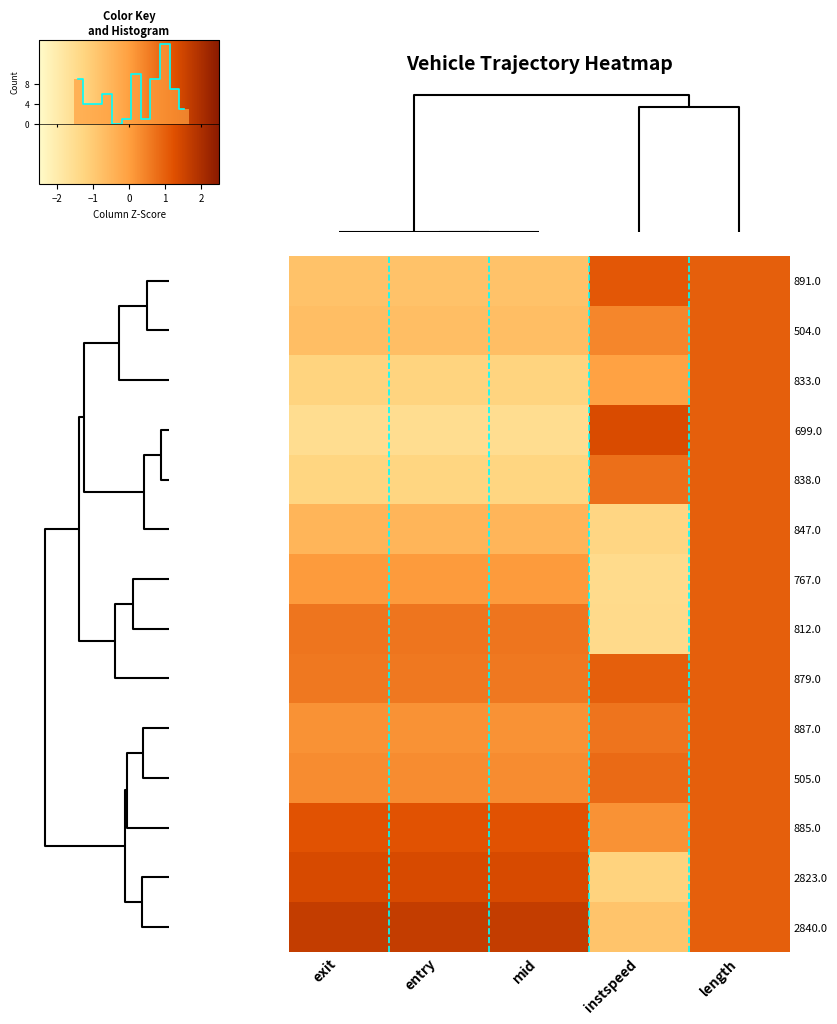

Reading right to left, what are all the values shown in this chart?

891.0: length=1.0	instspeed=1.1	mid=-0.8	entry=-0.8	exit=-0.8
504.0: length=1.0	instspeed=0.4	mid=-0.7	entry=-0.7	exit=-0.7
833.0: length=1.0	instspeed=-0.1	mid=-1.2	entry=-1.2	exit=-1.2
699.0: length=1.0	instspeed=1.3	mid=-1.5	entry=-1.5	exit=-1.5
838.0: length=1.0	instspeed=0.8	mid=-1.3	entry=-1.3	exit=-1.3
847.0: length=1.0	instspeed=-1.3	mid=-0.5	entry=-0.5	exit=-0.5
767.0: length=1.0	instspeed=-1.4	mid=0.1	entry=0.1	exit=0.1
812.0: length=1.0	instspeed=-1.4	mid=0.6	entry=0.6	exit=0.6
879.0: length=1.0	instspeed=1.0	mid=0.6	entry=0.6	exit=0.6
887.0: length=1.0	instspeed=0.7	mid=0.2	entry=0.2	exit=0.2
505.0: length=1.0	instspeed=0.8	mid=0.3	entry=0.3	exit=0.3
885.0: length=1.0	instspeed=0.2	mid=1.2	entry=1.2	exit=1.2
2823.0: length=1.0	instspeed=-1.2	mid=1.4	entry=1.4	exit=1.4
2840.0: length=1.0	instspeed=-0.8	mid=1.7	entry=1.7	exit=1.7